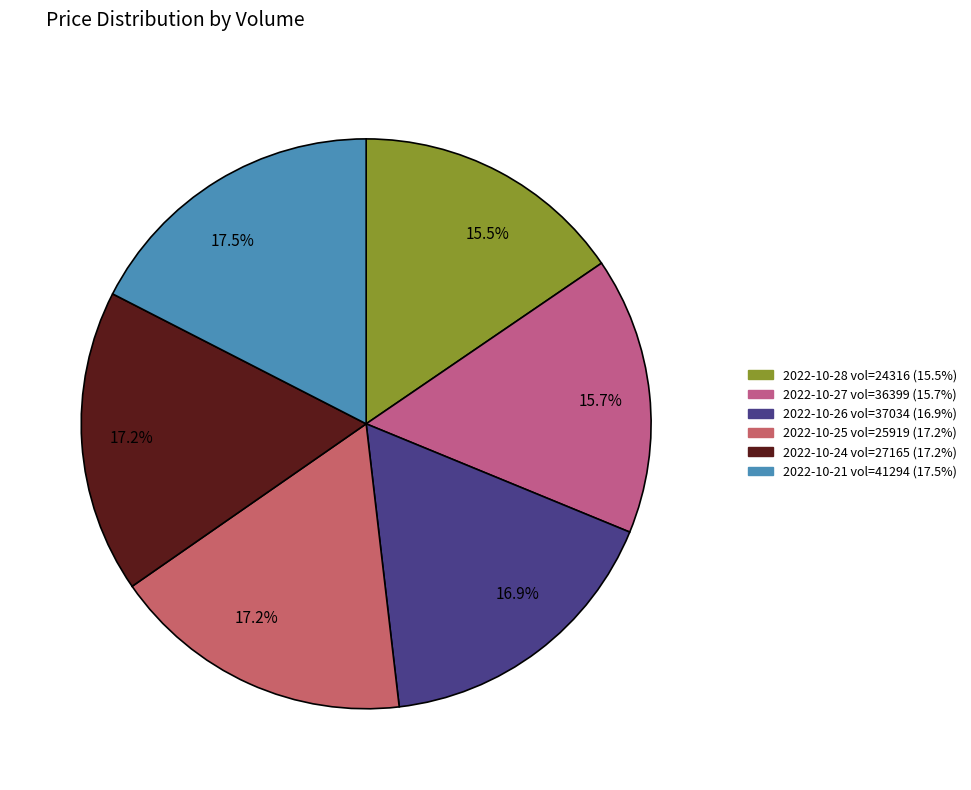

Rank the categories by value from highest to lowest.

41294, 27165, 25919, 37034, 36399, 24316